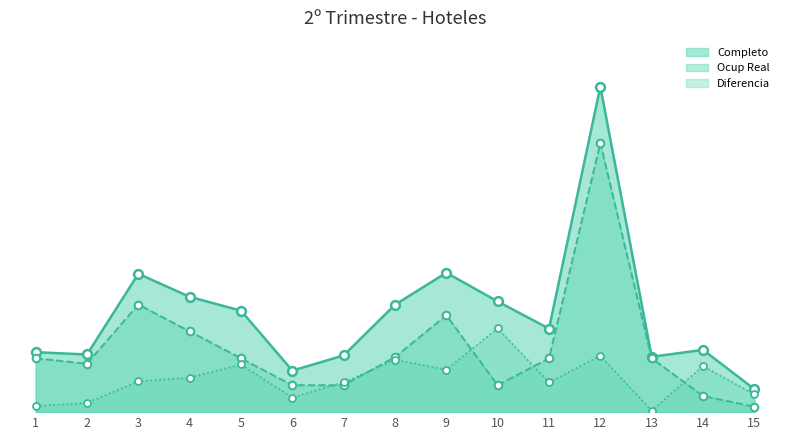

Which series contains the highest Y value?

Completo